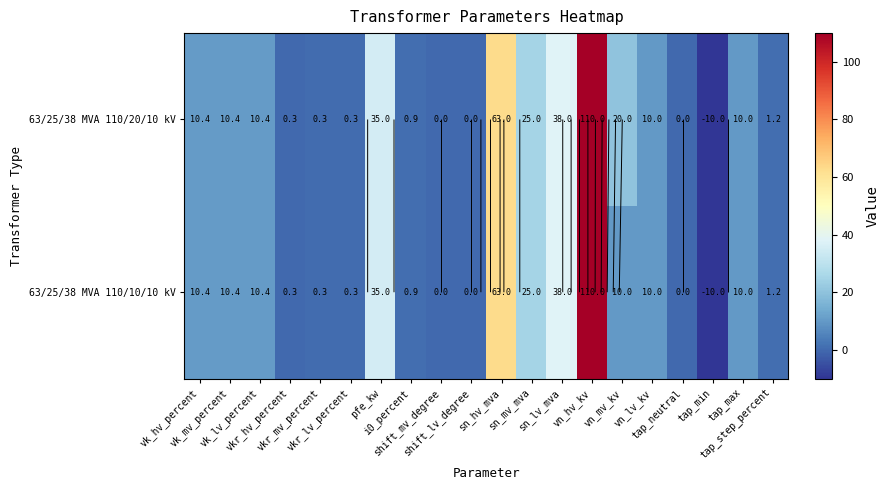

Which series has the largest total across all categories?

63/25/38 MVA 110/20/10 kV